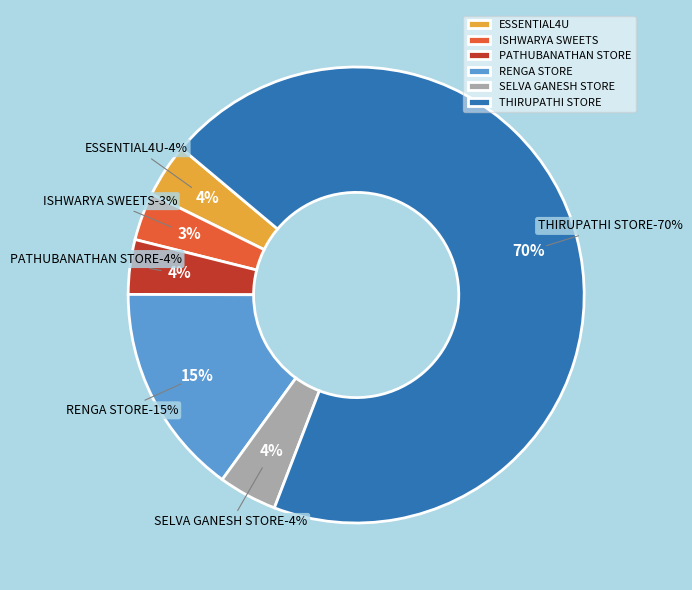

To the nearest percent, what portion does ISHWARYA SWEETS represent?

3%